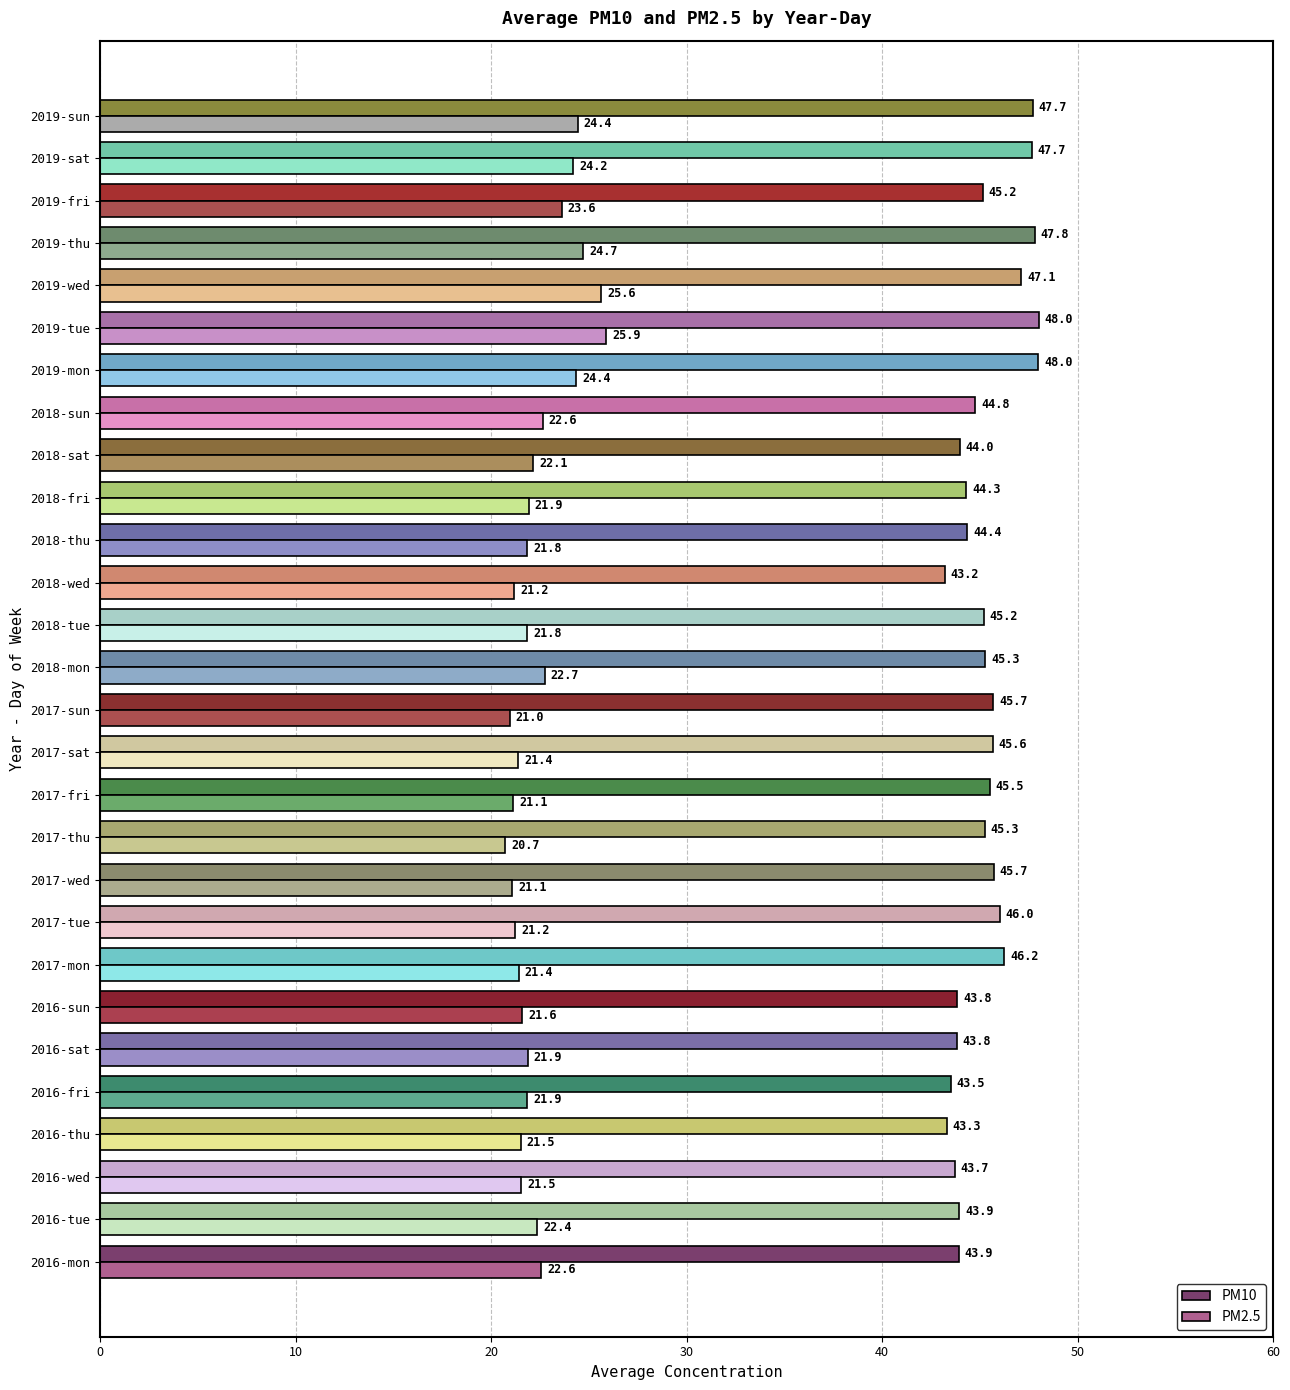

What value does the PM10 series have at 2016-wed?

43.7